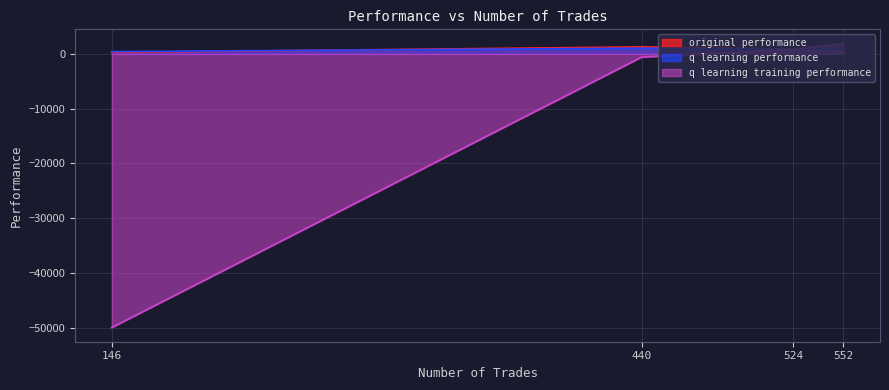

List the series in order of their peak value, lowest first.

q learning performance, original performance, q learning training performance